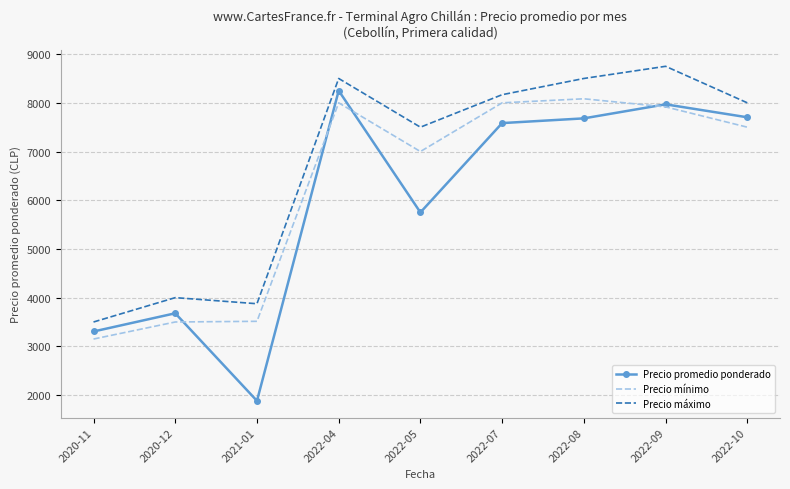

Rank the series at 2022-05 from highest to lowest value.

Precio máximo, Precio mínimo, Precio promedio ponderado